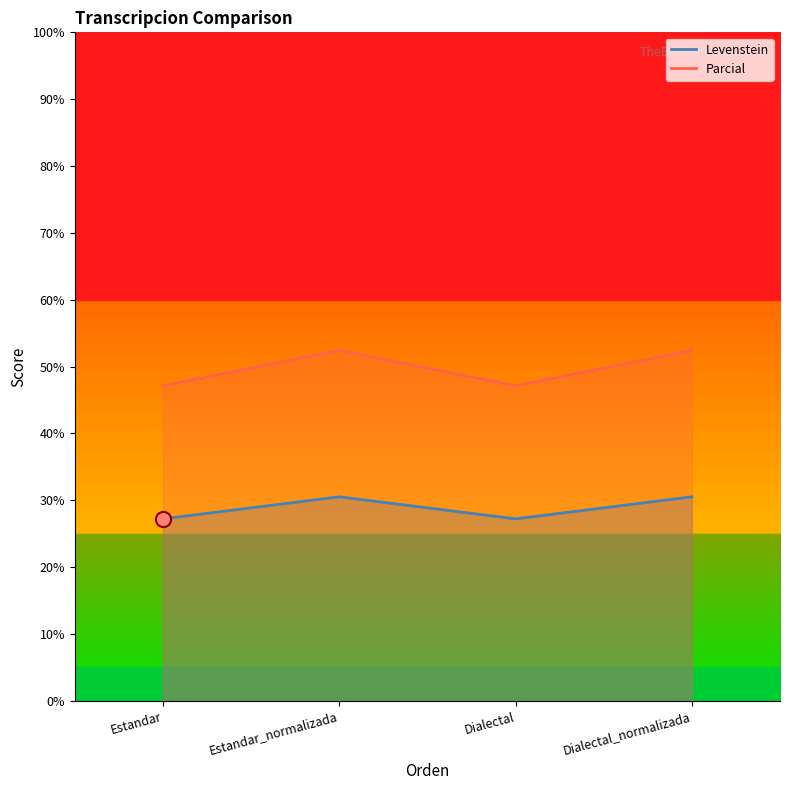

Which series has the widest spread of Y values?

Parcial